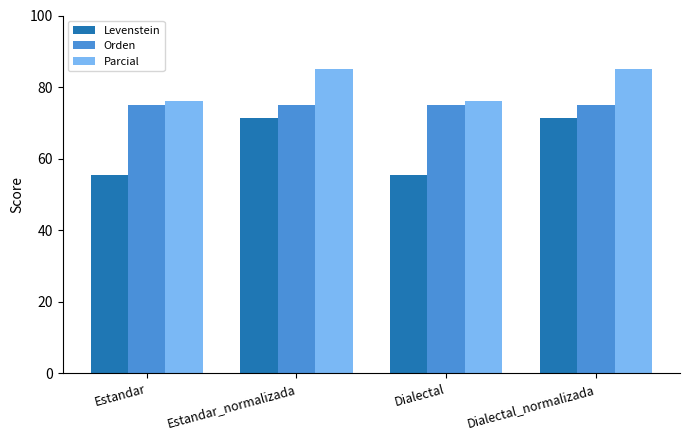

How many values in the Levenstein series are below 71?

2